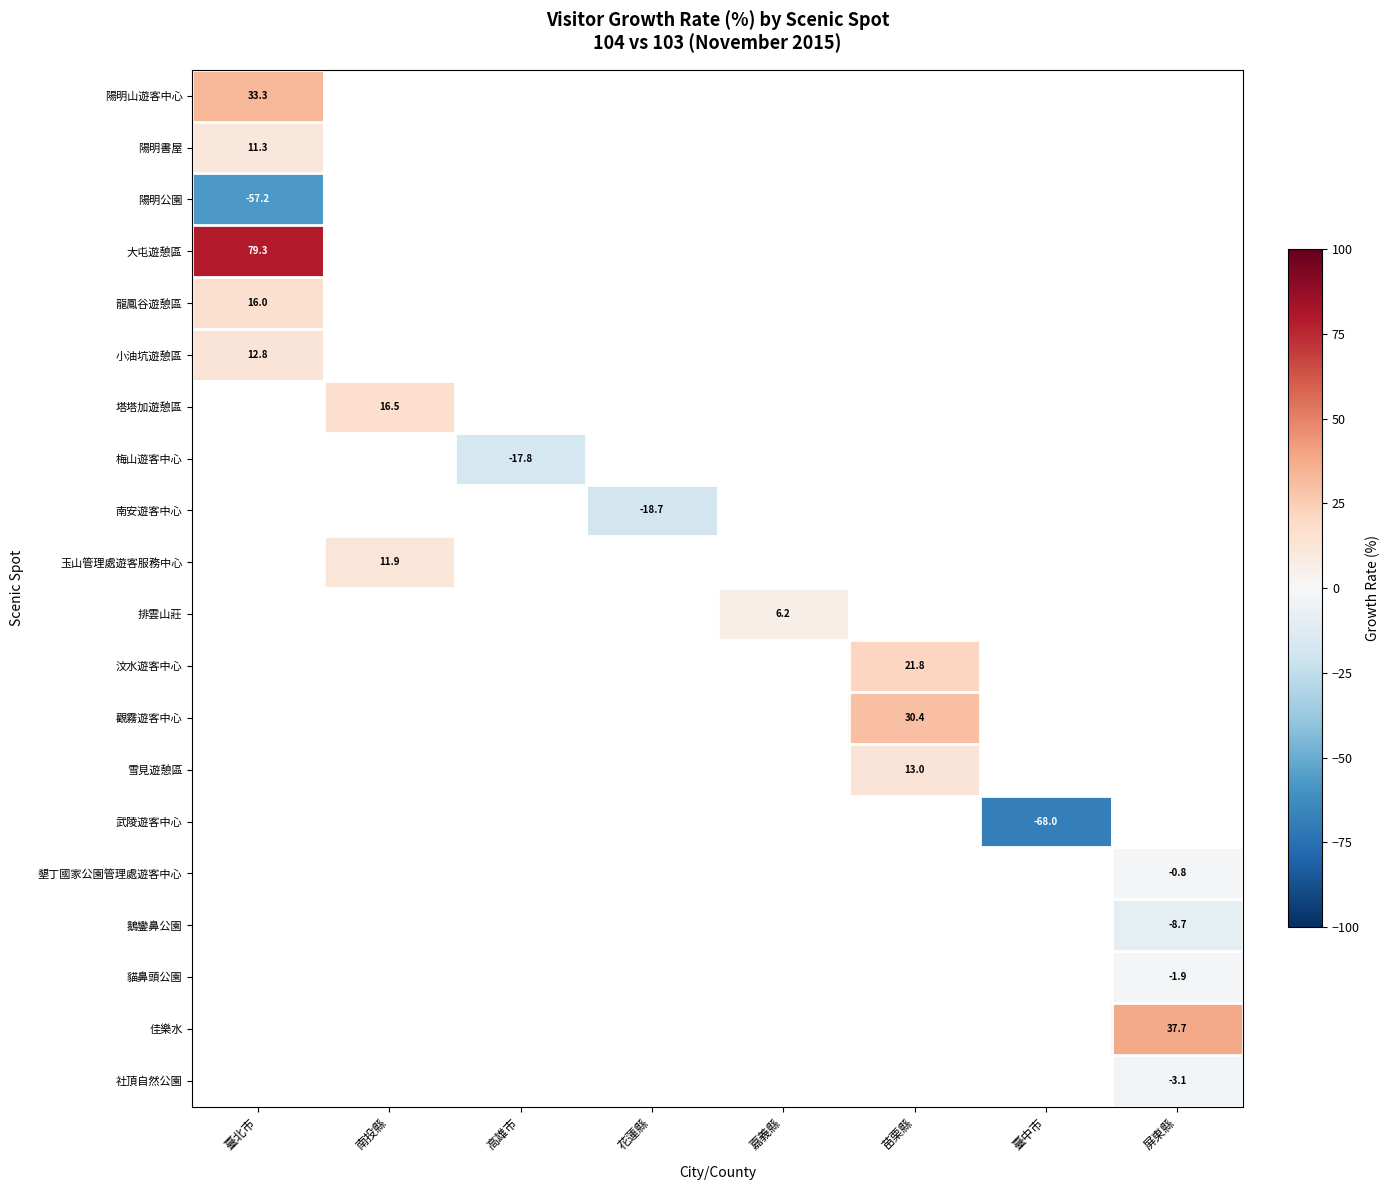

Is the value of 龍鳳谷遊憩區 at 臺中市 greater than the value of 陽明山遊客中心 at 苗栗縣?

No